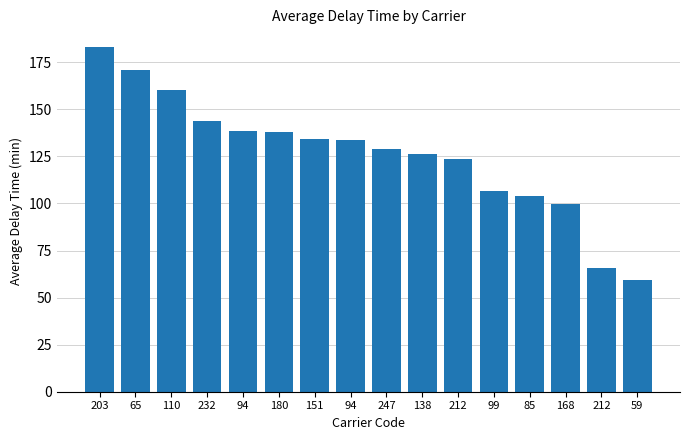

Does the chart contain stacked bars?

No